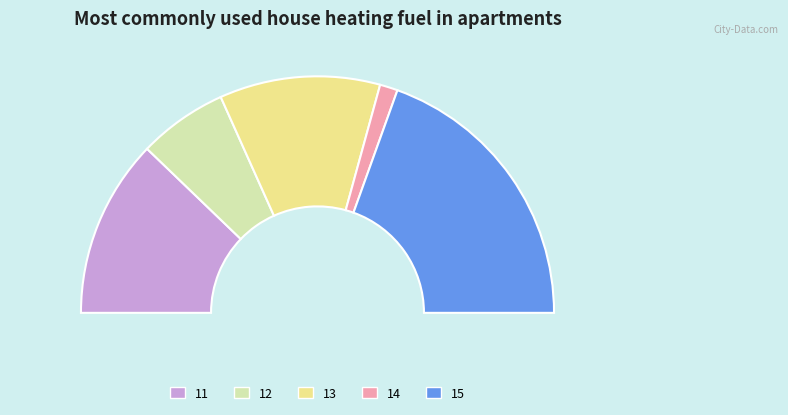

Does any single category account for the majority?

No